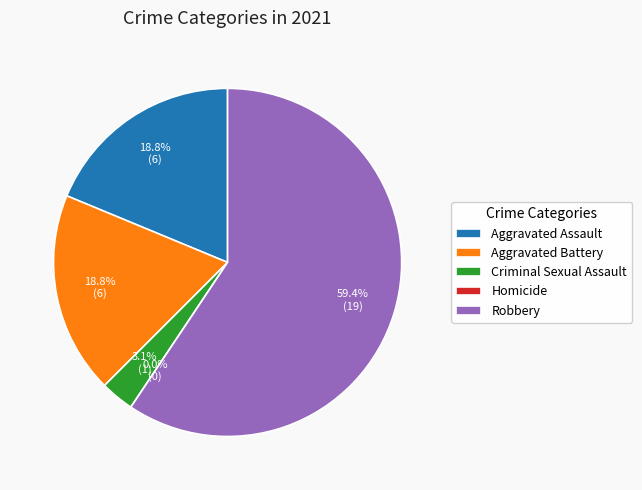

What is the ratio of the value at Criminal Sexual Assault to the value at Aggravated Assault?

0.2